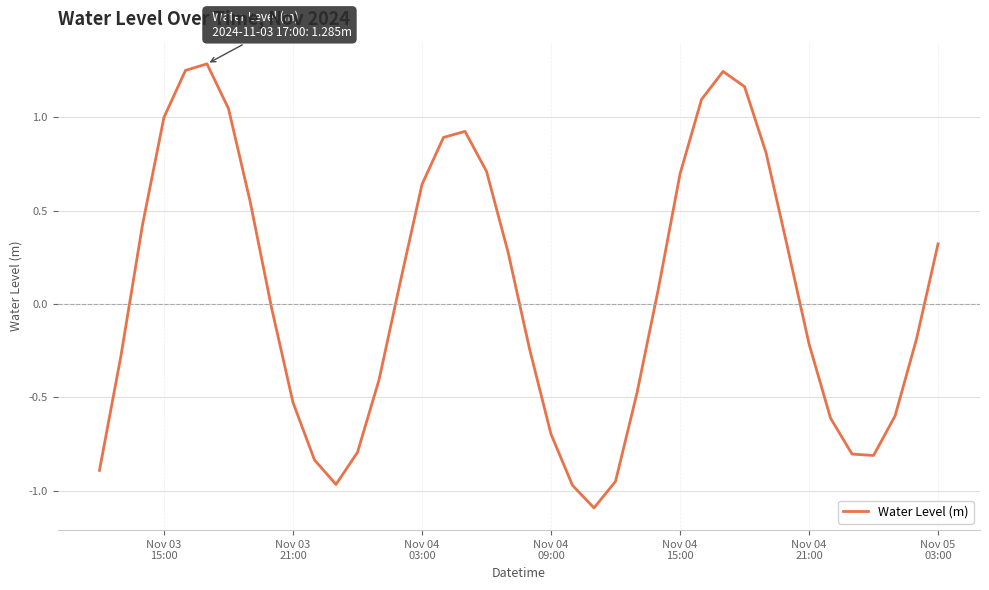

What is the difference between the maximum and minimum values?

2.4